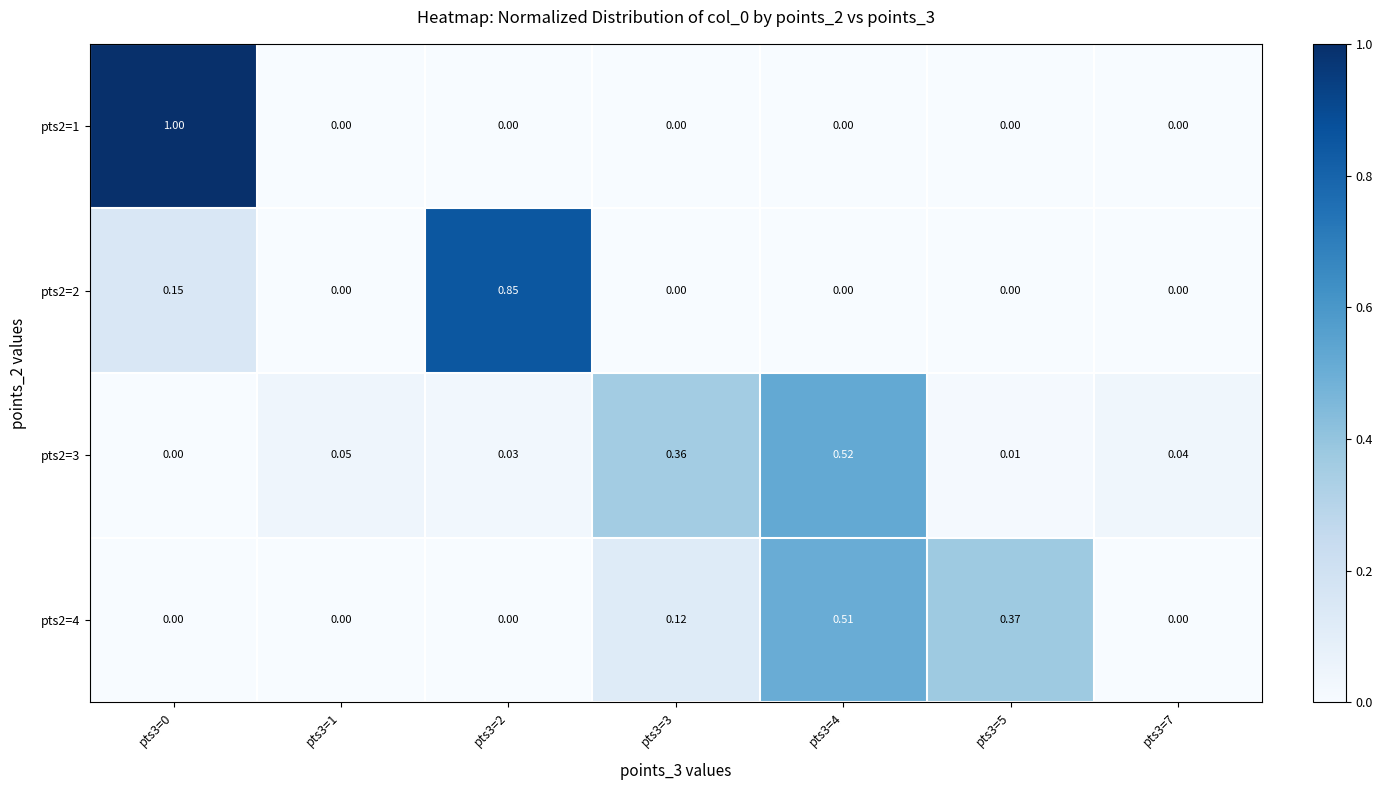

What is the greatest value displayed?

1.0